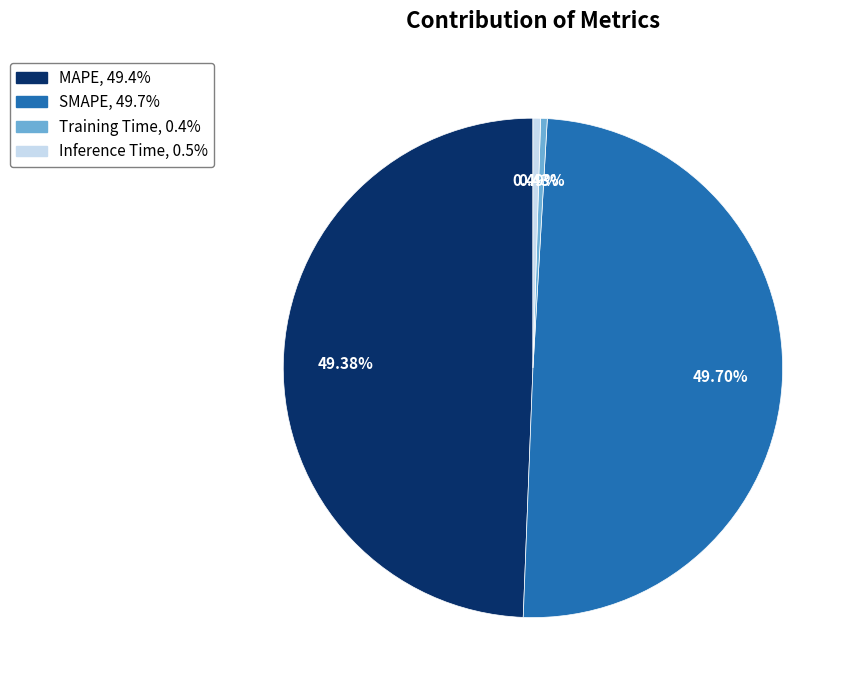

Count the number of slices in the pie.

4